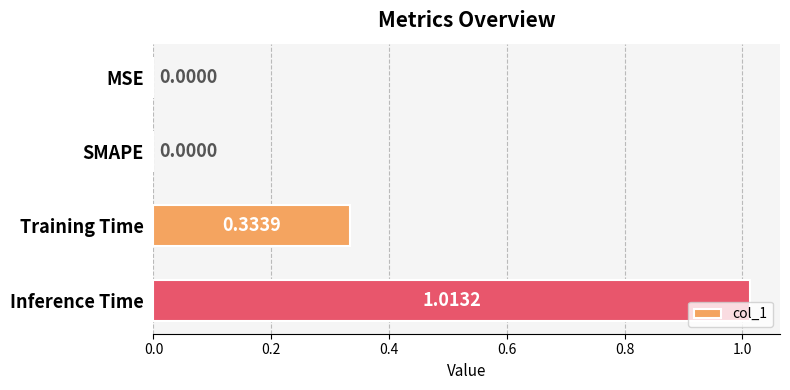

What is the sum of all values?

1.3